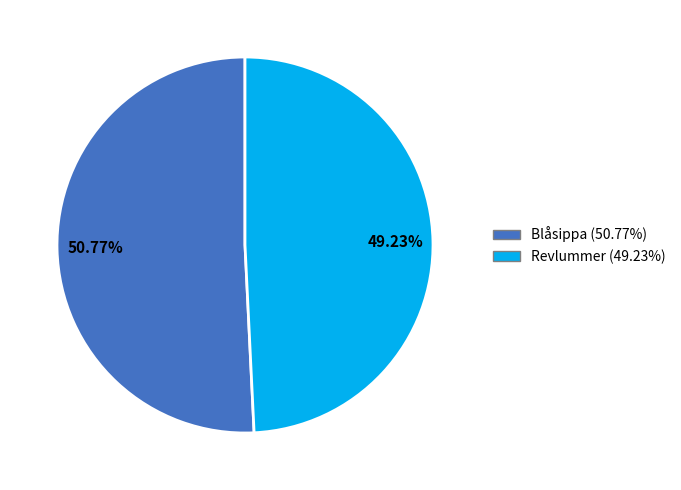

Which slice is the largest?

Blåsippa